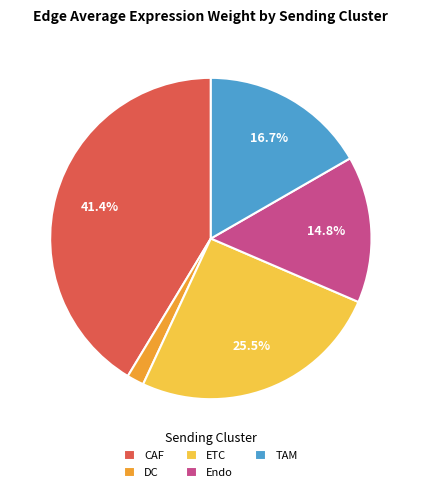

What is the largest slice in the pie chart?

CAF